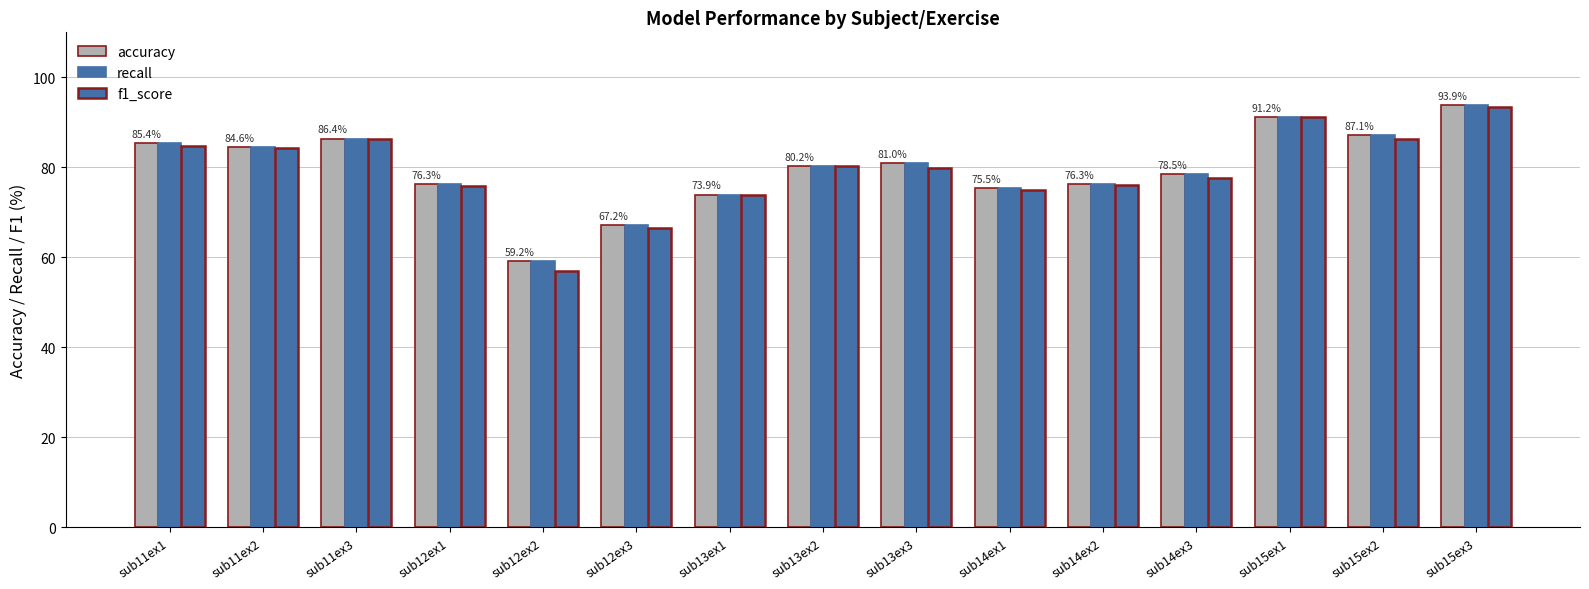

True or false: recall has a value of 107.7 at sub13ex2.

False